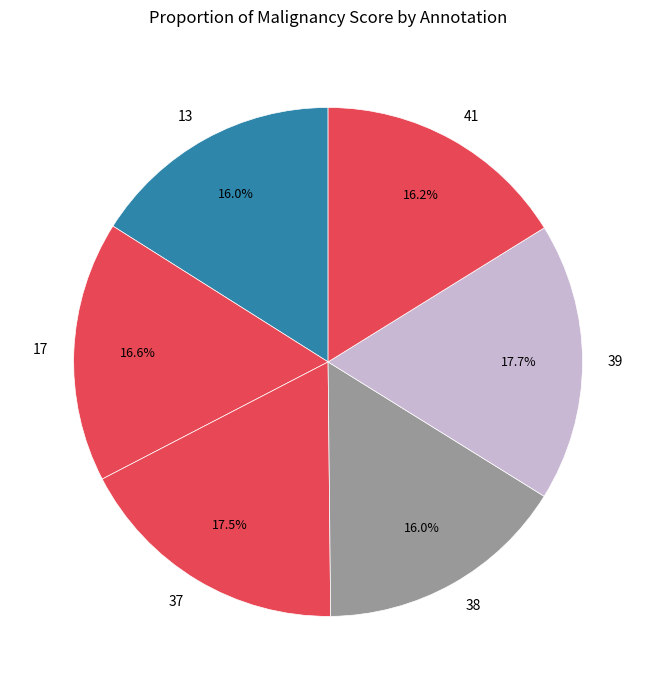

Is the sum of 39 and 37 greater than half?

No